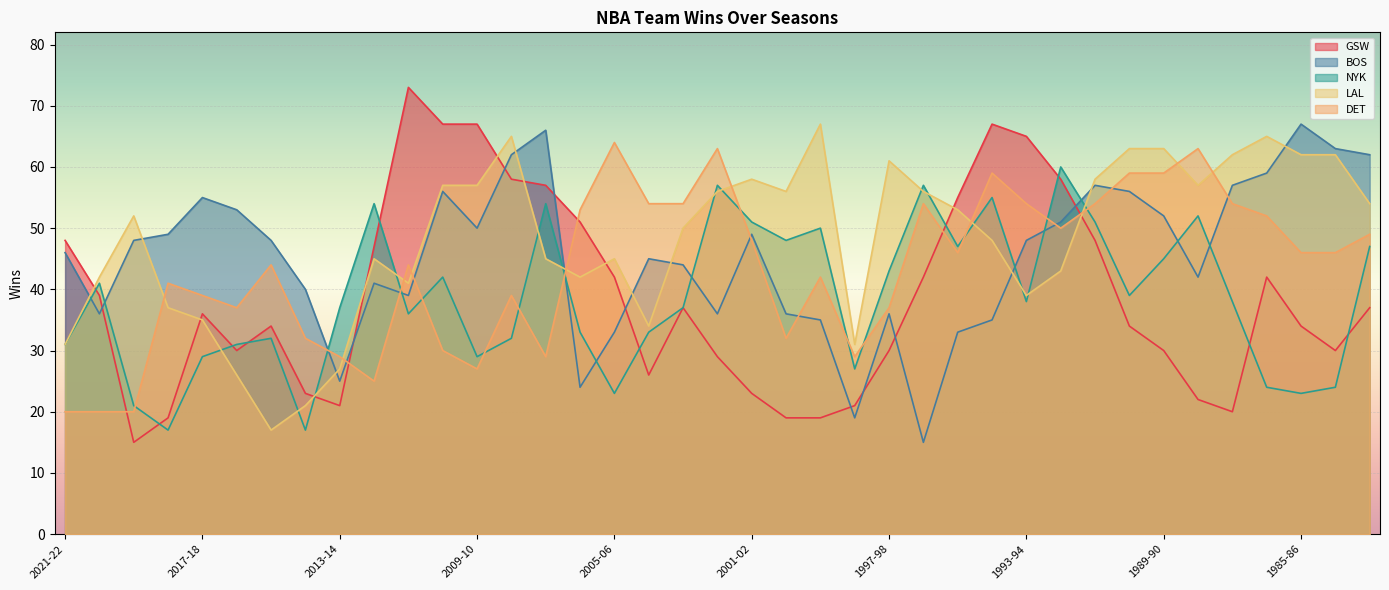

Where do DET and BOS first cross each other?

2014-15 and 2013-14